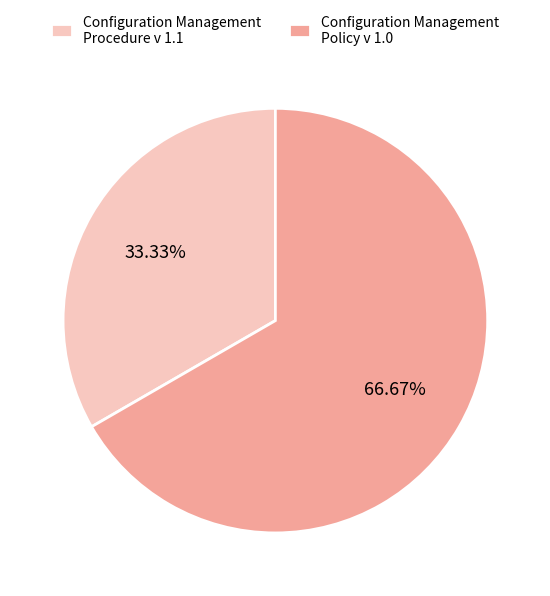

What percentage is the Configuration Management Procedure v 1.1 slice, to the nearest percent?

33%